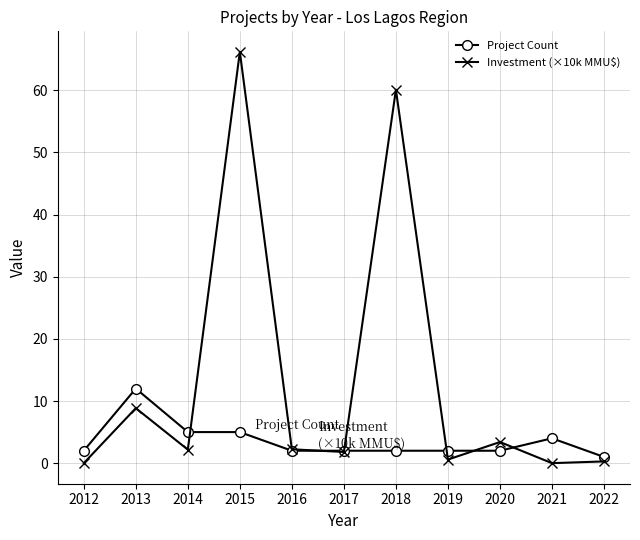

Rank the series by their maximum value, from highest to lowest.

Investment (×10k MMU$), Project Count